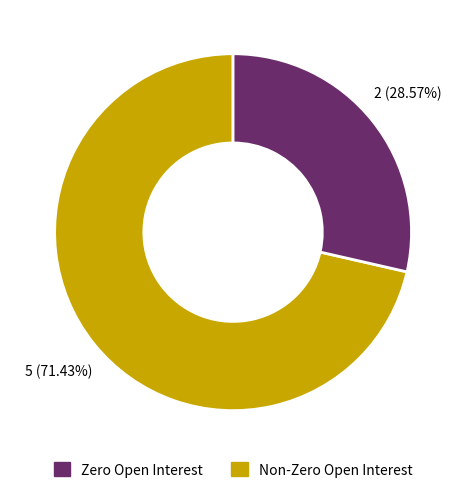

Which category has the biggest portion of the pie?

Zero Open Interest